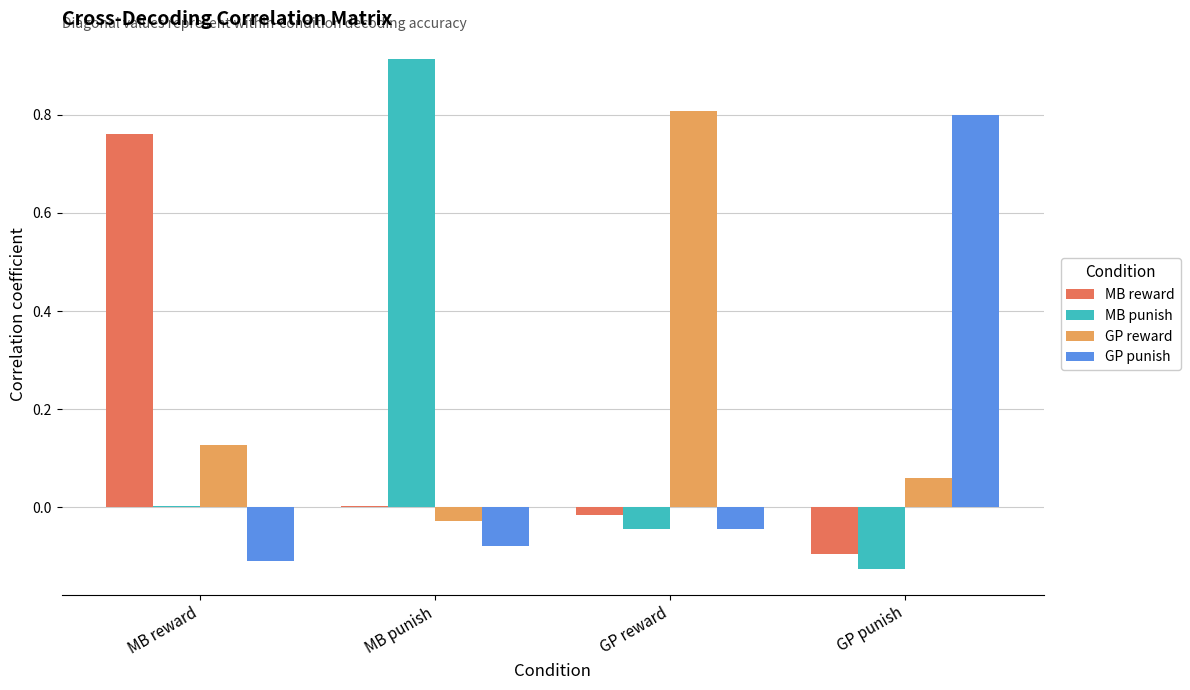

True or false: GP reward has a value of 1.4 at GP reward.

False